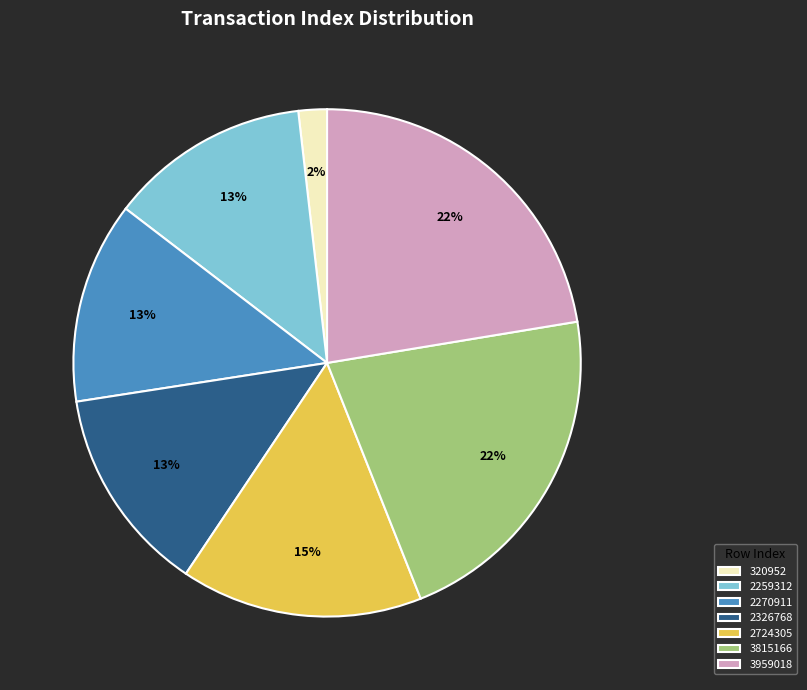

Approximately how many times larger is the value at 2724305 compared to 2259312?

1.2